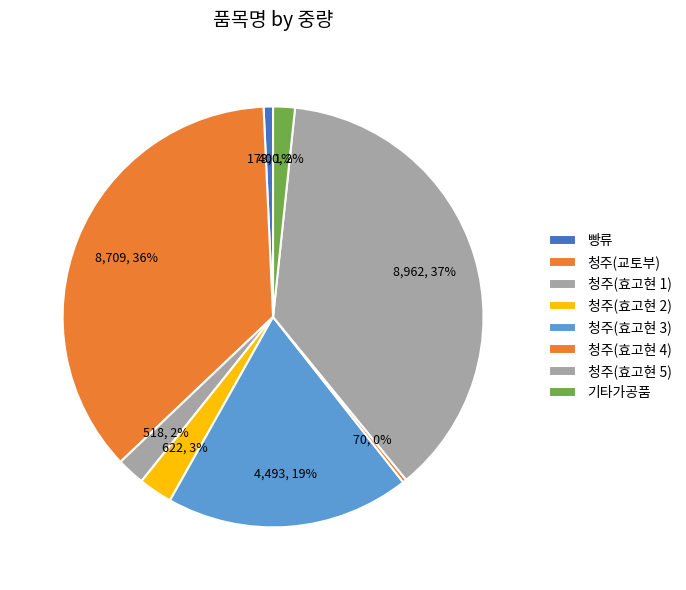

How many segments does this pie chart have?

8